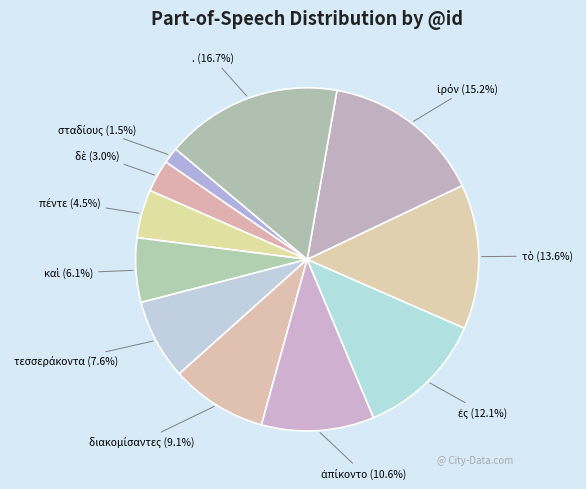

What percentage is NOT represented by .?

83.3%